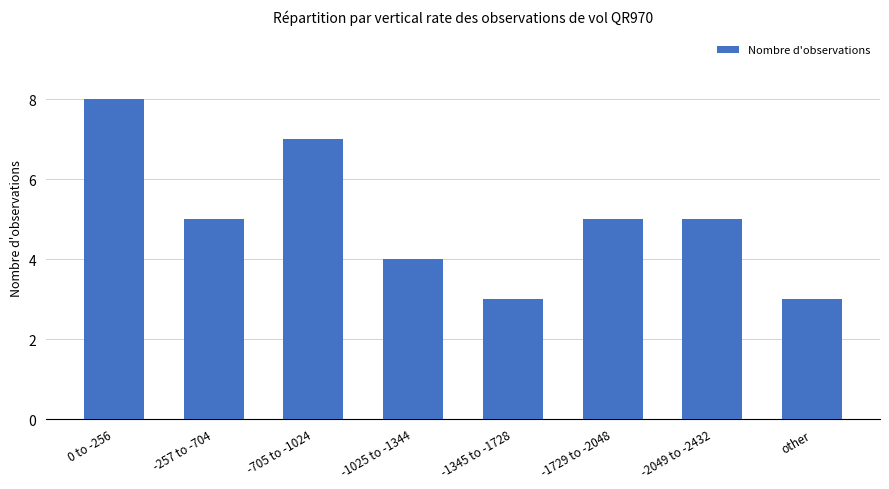

How many data points does each series have?

8